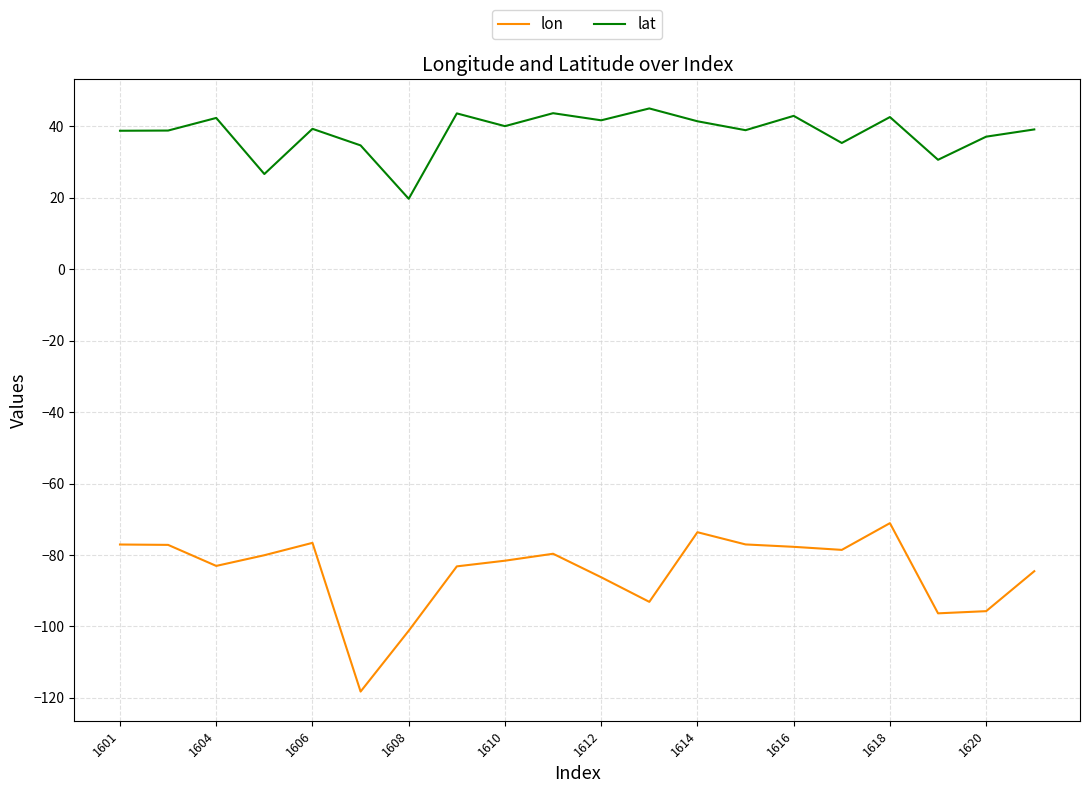

What is the difference between the maximum and minimum values in the lon series?

47.1